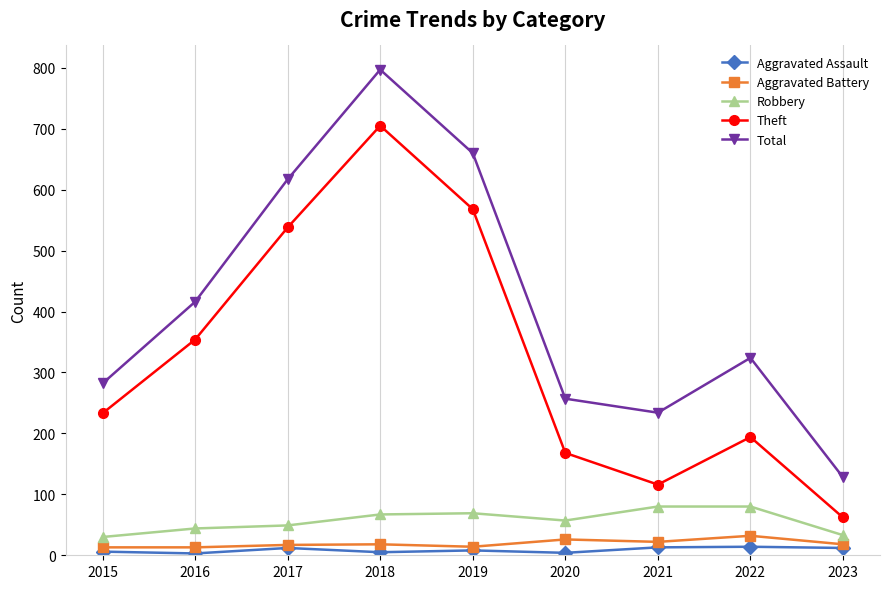

The Aggravated Assault series shows 12 at 2023. True or false?

True